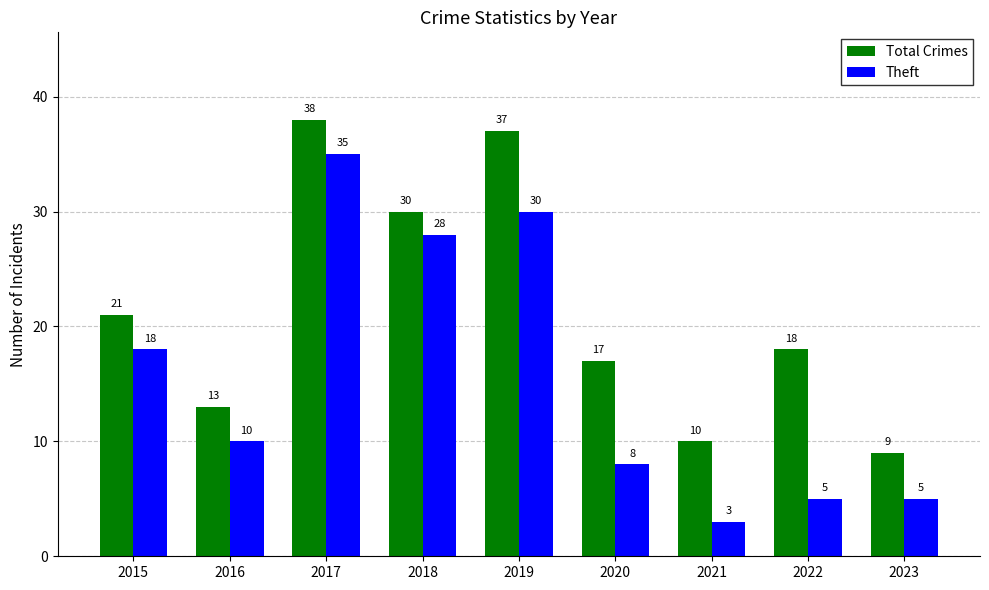

What are all the series names shown in the legend?

Total Crimes, Theft